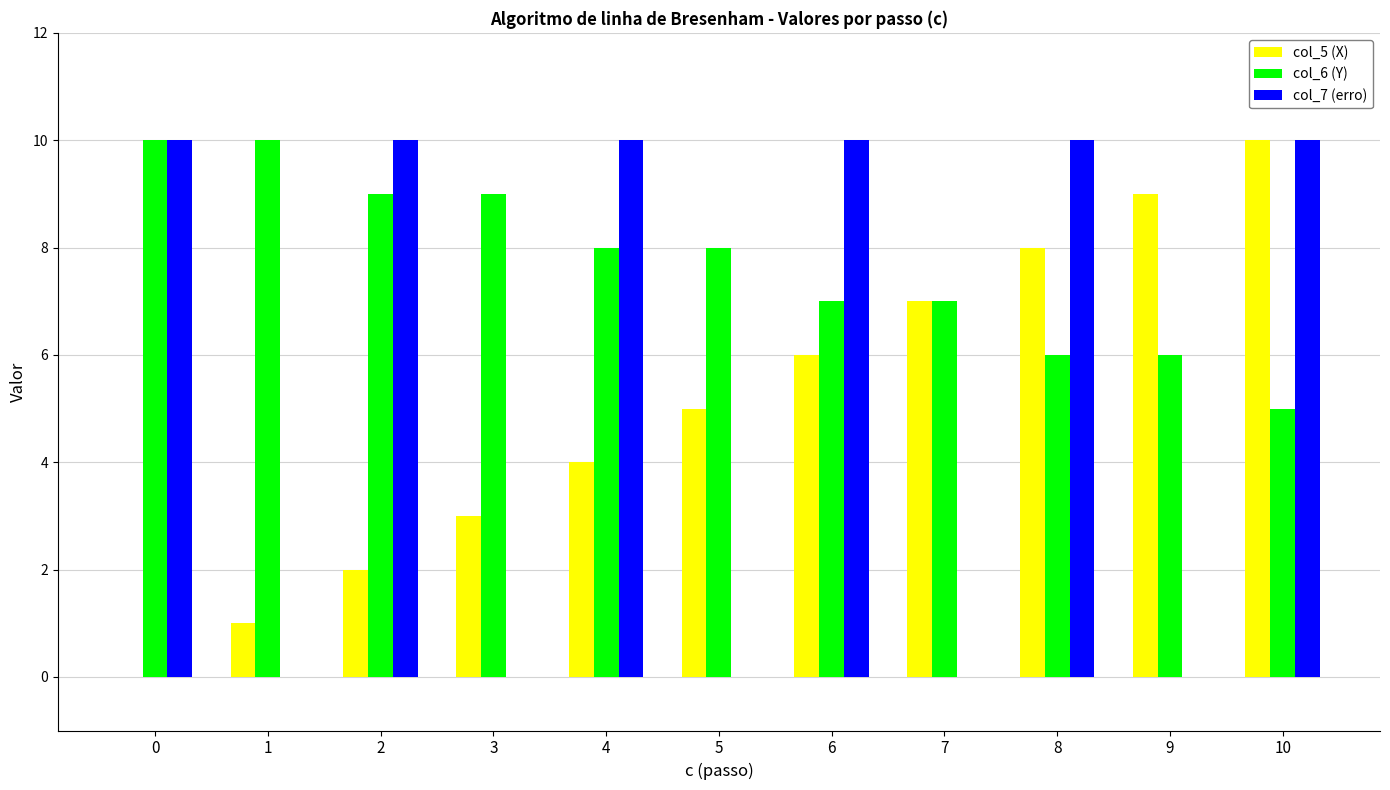

Which series changed the most between 7 and 10?

col_7 (erro)